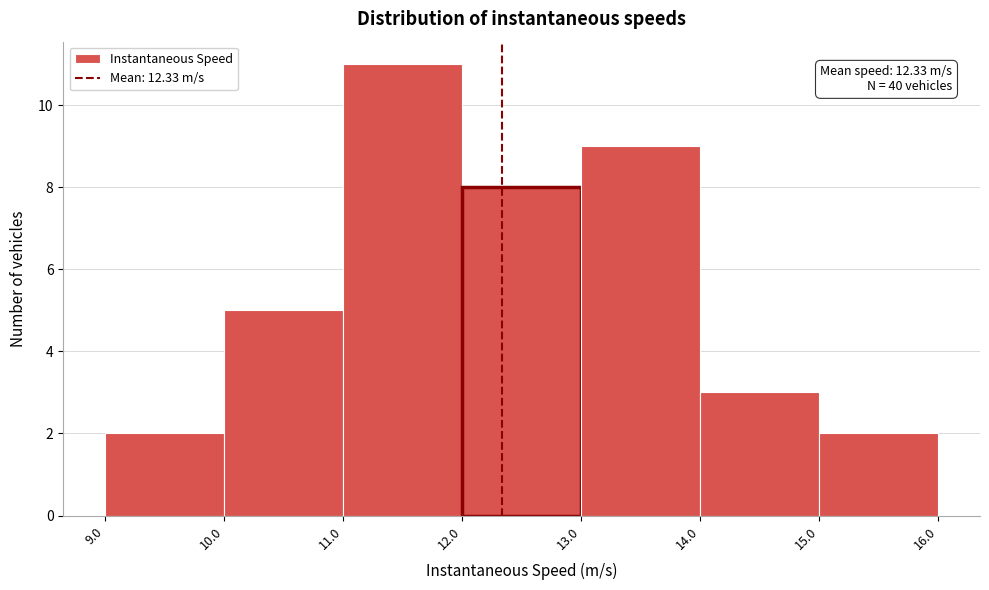

Over which range of the x-axis is the bar tallest?

11.0 to 12.0